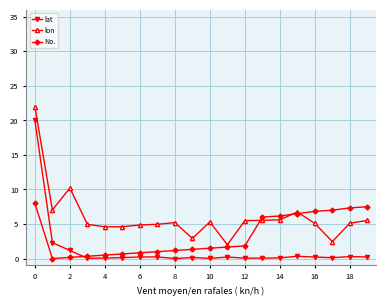

How many values in No. are above zero?

19